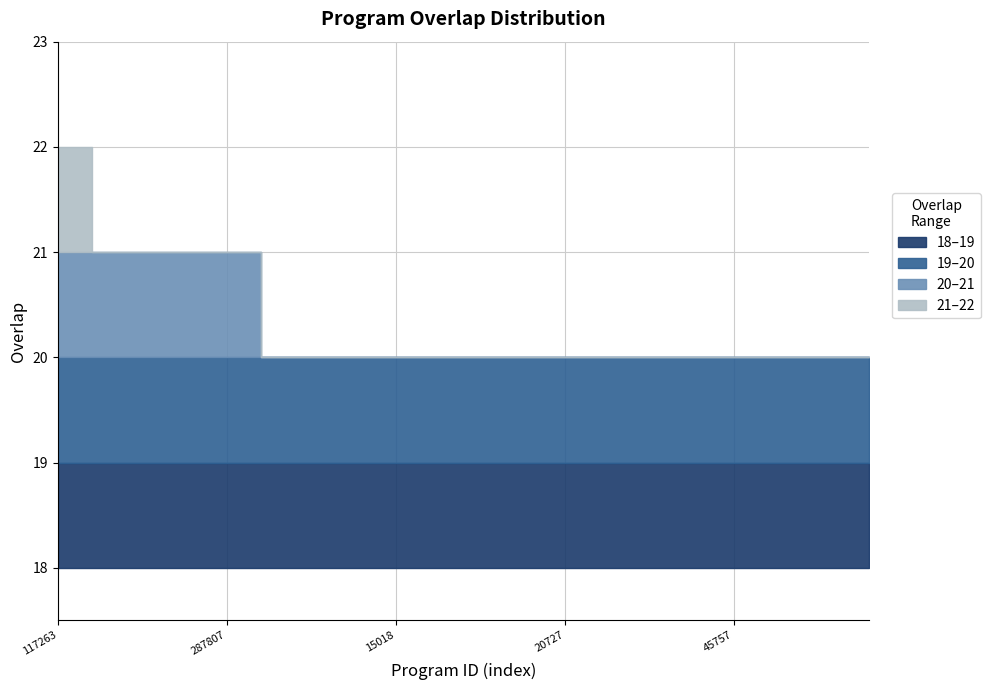

What is the sum of all values?

507